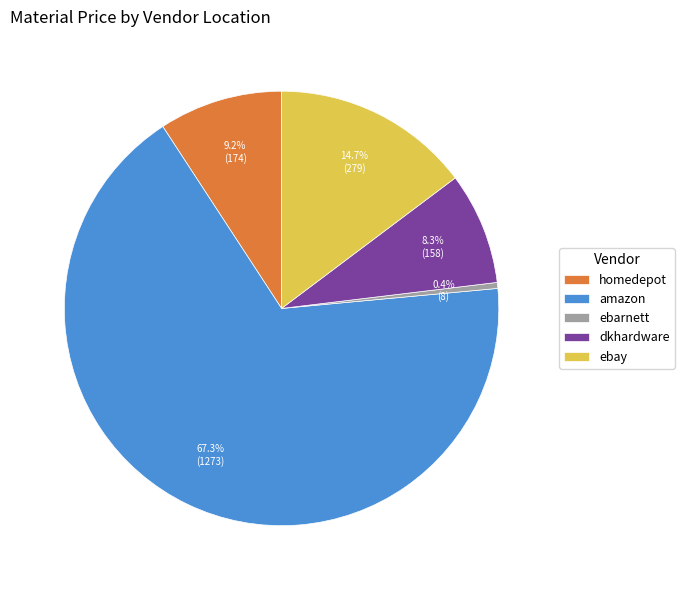

Combined, do dkhardware and homedepot account for over 50%?

No